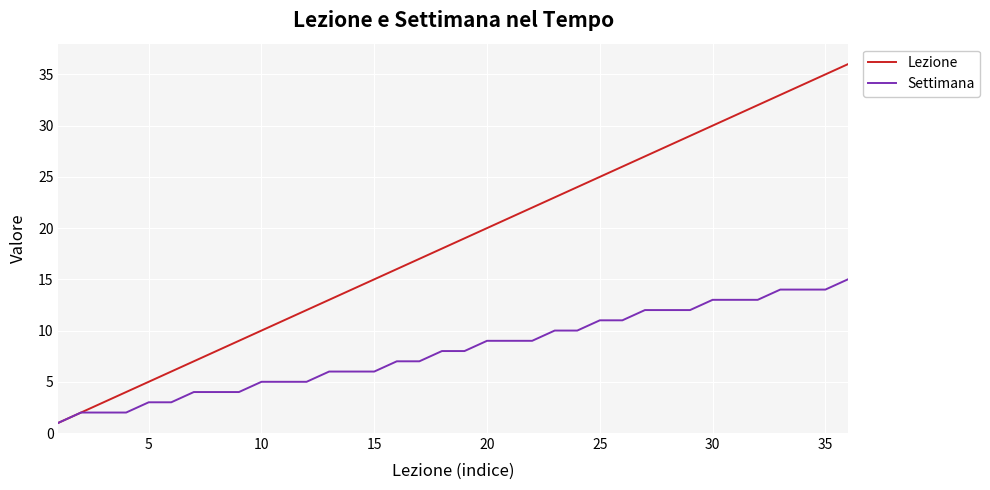

List the series in order of their overall mean, highest first.

Lezione, Settimana